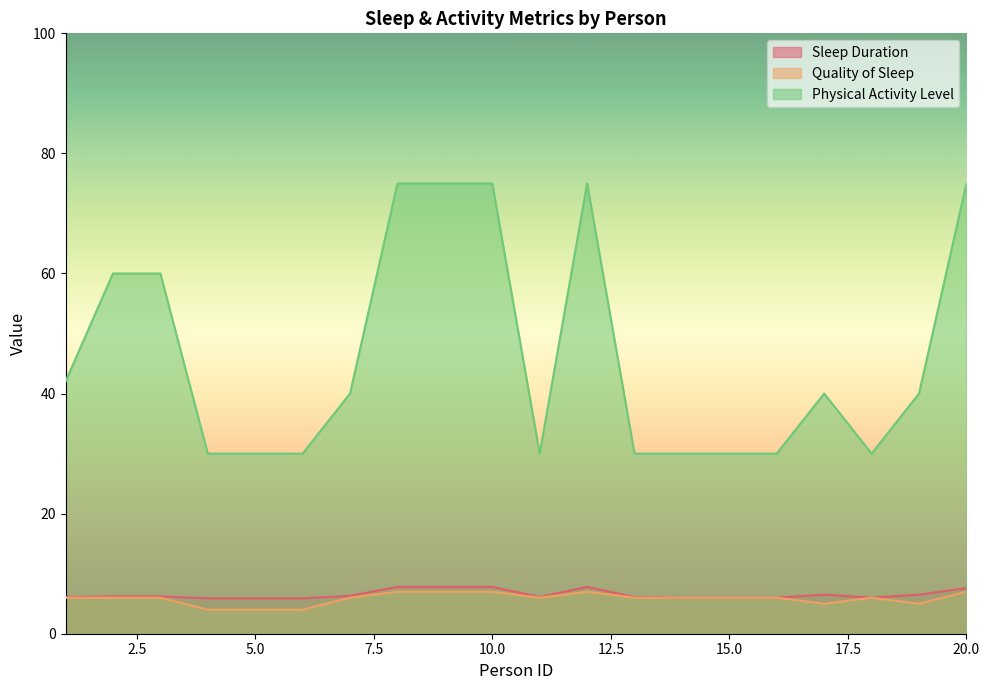

The Quality of Sleep series shows 2.1 at 5. True or false?

False